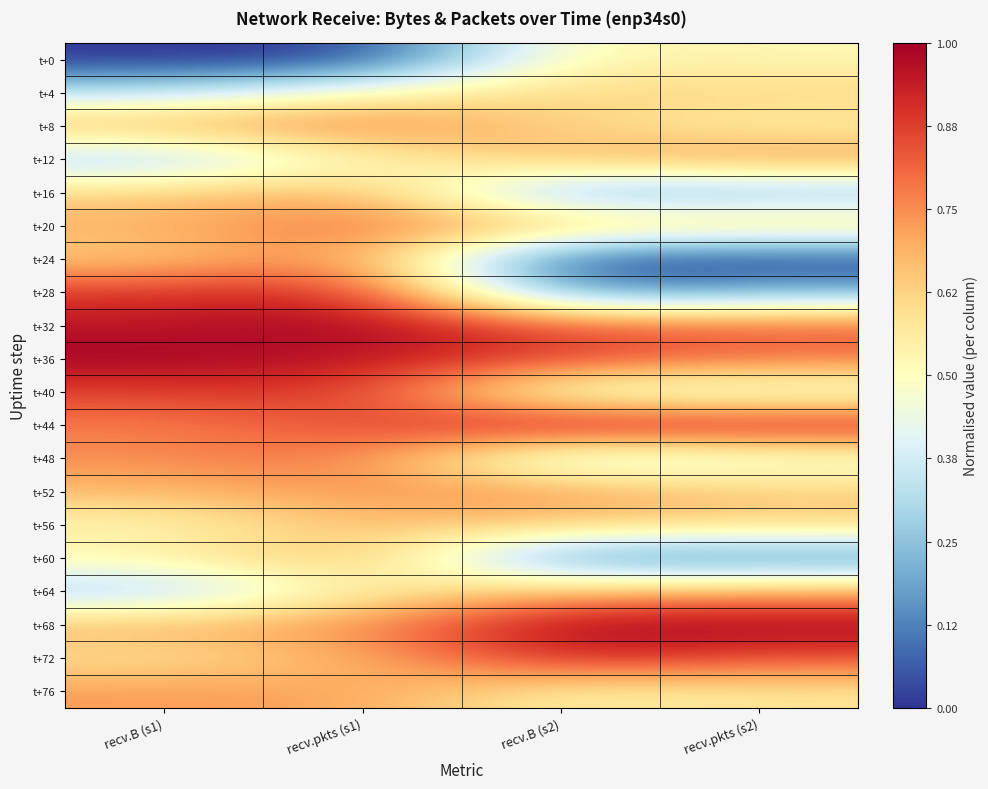

Reading left to right, extract all data points from this chart.

t+0: recv.B (s1)=0.0	recv.pkts (s1)=0.0	recv.B (s2)=0.5	recv.pkts (s2)=0.5
t+4: recv.B (s1)=0.3	recv.pkts (s1)=0.5	recv.B (s2)=0.6	recv.pkts (s2)=0.6
t+8: recv.B (s1)=0.7	recv.pkts (s1)=0.8	recv.B (s2)=0.6	recv.pkts (s2)=0.5
t+12: recv.B (s1)=0.3	recv.pkts (s1)=0.5	recv.B (s2)=0.7	recv.pkts (s2)=0.7
t+16: recv.B (s1)=0.6	recv.pkts (s1)=0.7	recv.B (s2)=0.2	recv.pkts (s2)=0.2
t+20: recv.B (s1)=0.7	recv.pkts (s1)=0.8	recv.B (s2)=0.7	recv.pkts (s2)=0.6
t+24: recv.B (s1)=0.6	recv.pkts (s1)=0.8	recv.B (s2)=0.0	recv.pkts (s2)=0.0
t+28: recv.B (s1)=0.9	recv.pkts (s1)=0.9	recv.B (s2)=0.1	recv.pkts (s2)=0.2
t+32: recv.B (s1)=0.9	recv.pkts (s1)=1.0	recv.B (s2)=0.8	recv.pkts (s2)=0.8
t+36: recv.B (s1)=1.0	recv.pkts (s1)=1.0	recv.B (s2)=0.9	recv.pkts (s2)=0.8
t+40: recv.B (s1)=0.9	recv.pkts (s1)=0.9	recv.B (s2)=0.4	recv.pkts (s2)=0.4
t+44: recv.B (s1)=0.8	recv.pkts (s1)=0.8	recv.B (s2)=1.0	recv.pkts (s2)=1.0
t+48: recv.B (s1)=0.7	recv.pkts (s1)=0.8	recv.B (s2)=0.3	recv.pkts (s2)=0.4
t+52: recv.B (s1)=0.7	recv.pkts (s1)=0.7	recv.B (s2)=0.7	recv.pkts (s2)=0.6
t+56: recv.B (s1)=0.5	recv.pkts (s1)=0.7	recv.B (s2)=0.6	recv.pkts (s2)=0.6
t+60: recv.B (s1)=0.5	recv.pkts (s1)=0.7	recv.B (s2)=0.1	recv.pkts (s2)=0.1
t+64: recv.B (s1)=0.3	recv.pkts (s1)=0.6	recv.B (s2)=0.7	recv.pkts (s2)=0.7
t+68: recv.B (s1)=0.7	recv.pkts (s1)=0.7	recv.B (s2)=1.0	recv.pkts (s2)=1.0
t+72: recv.B (s1)=0.6	recv.pkts (s1)=0.7	recv.B (s2)=0.9	recv.pkts (s2)=0.8
t+76: recv.B (s1)=0.7	recv.pkts (s1)=0.7	recv.B (s2)=0.5	recv.pkts (s2)=0.6